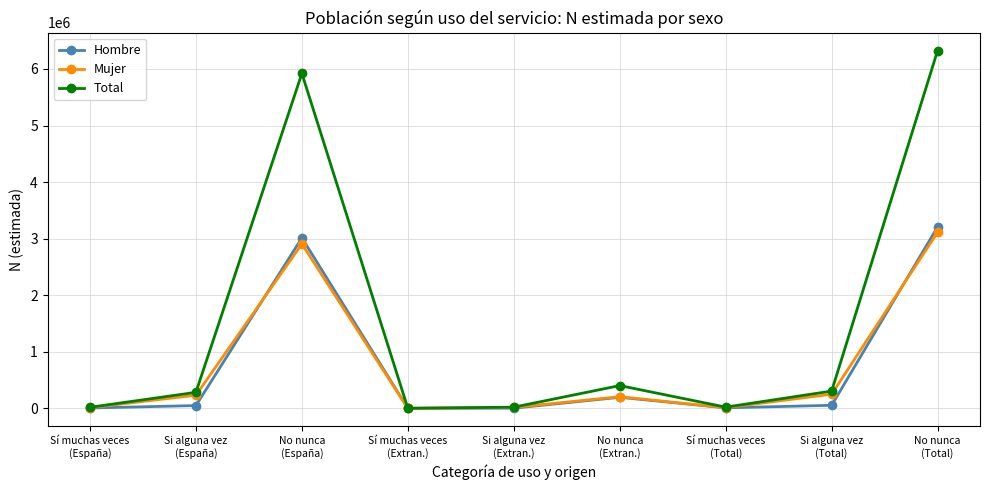

At which label does Mujer first exceed 207036?

Si alguna vez
(España)